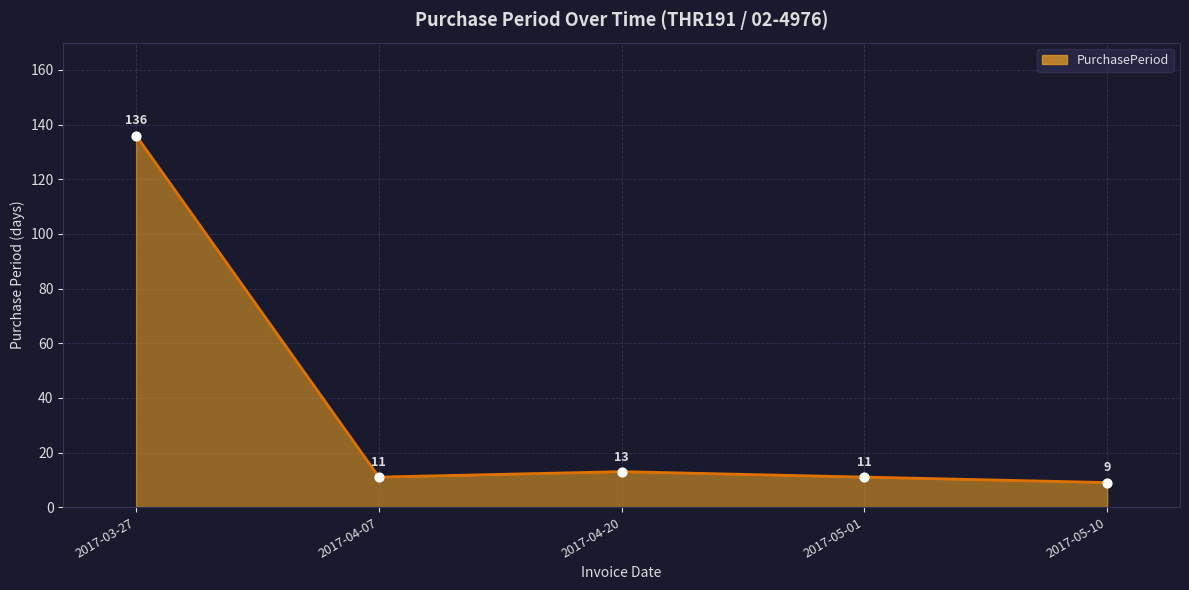

What is the ratio of the value at 2017-05-10 to the value at 2017-05-01?

0.8